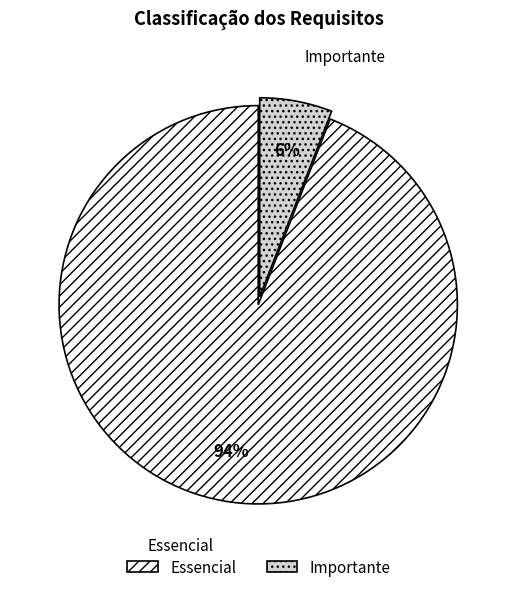

To the nearest percent, what portion does Essencial represent?

94%